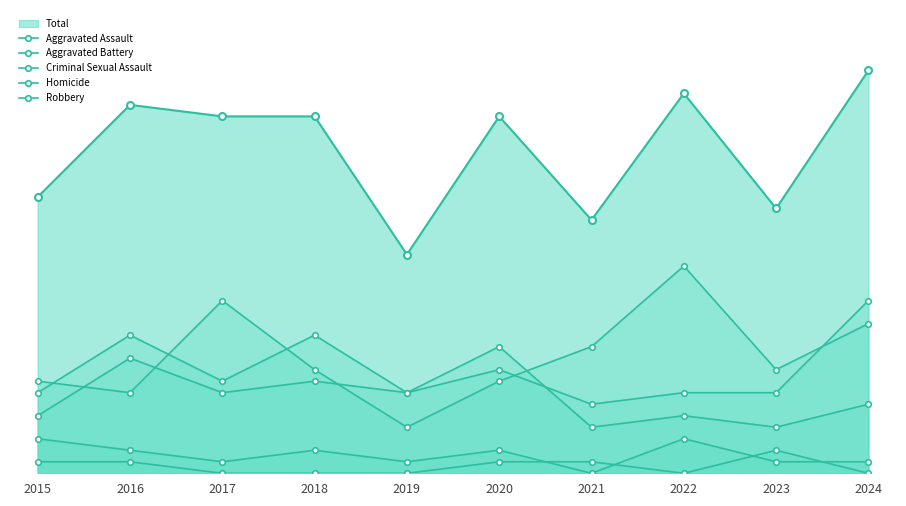

Rank the series at 2023 from highest to lowest value.

Robbery, Aggravated Assault, Aggravated Battery, Homicide, Criminal Sexual Assault